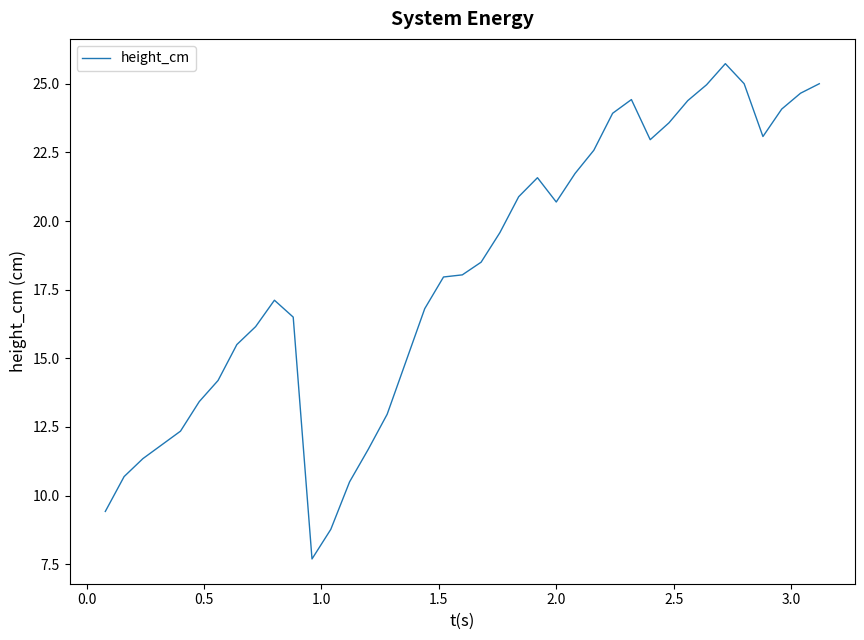

What is the greatest value displayed?

25.7